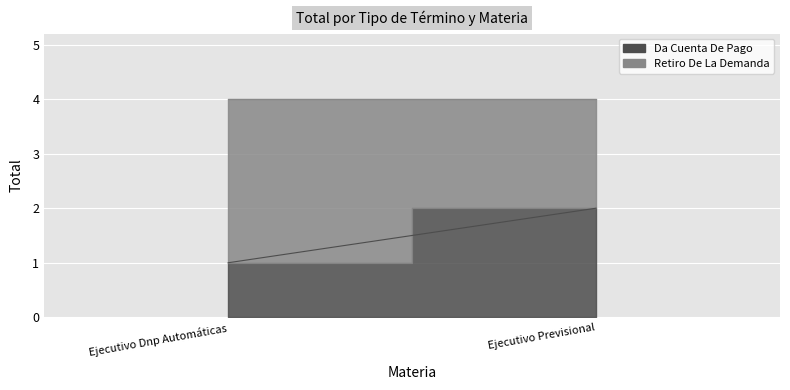

Count the number of data series in this chart.

2